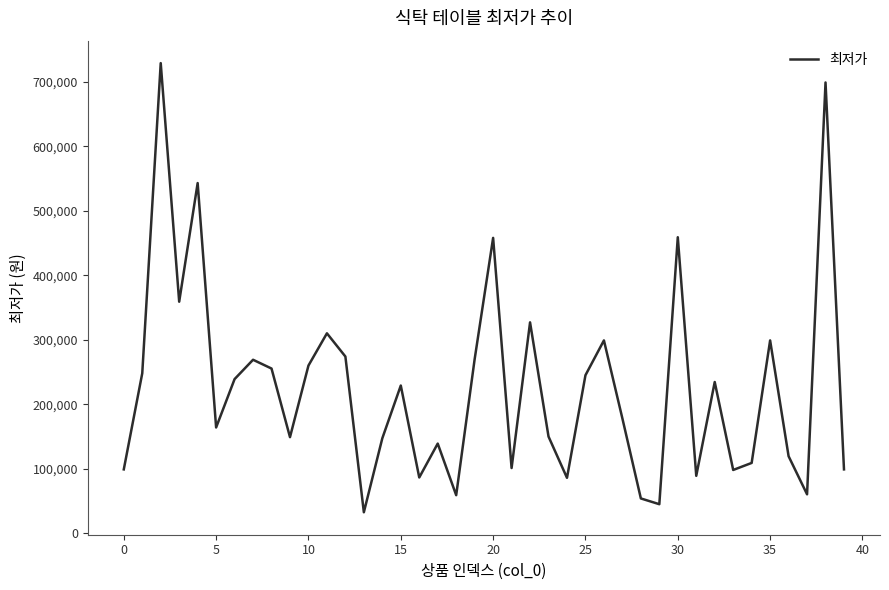

What is the maximum value shown in the chart?

729000